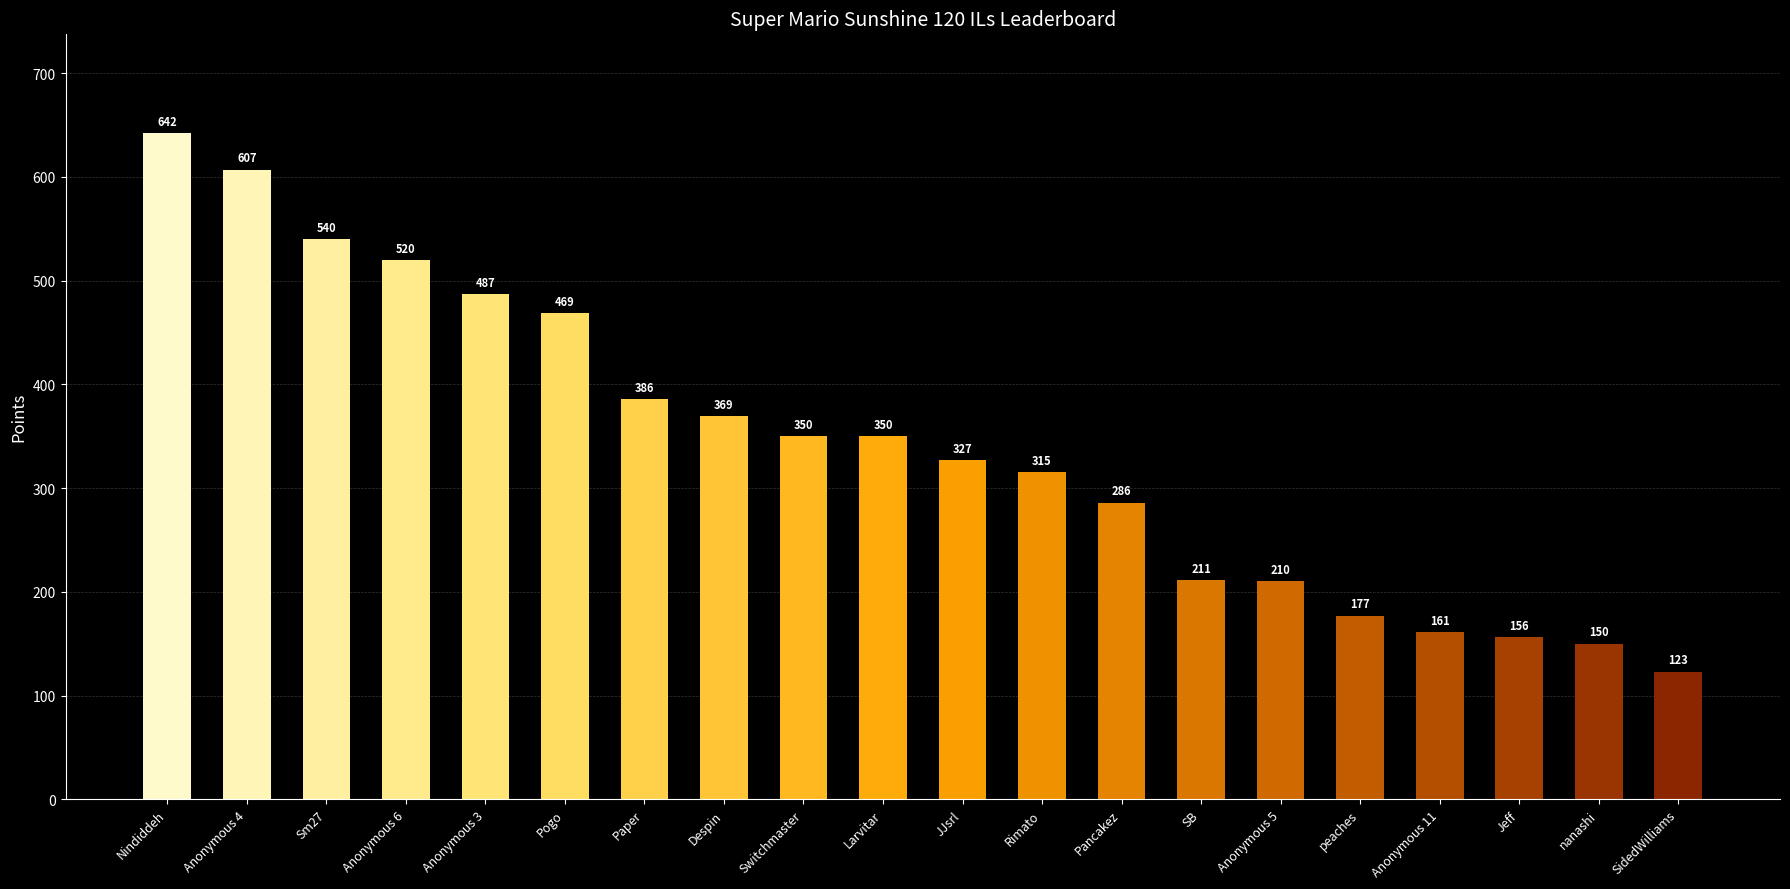

True or false: the data shows 107 at Larvitar.

False